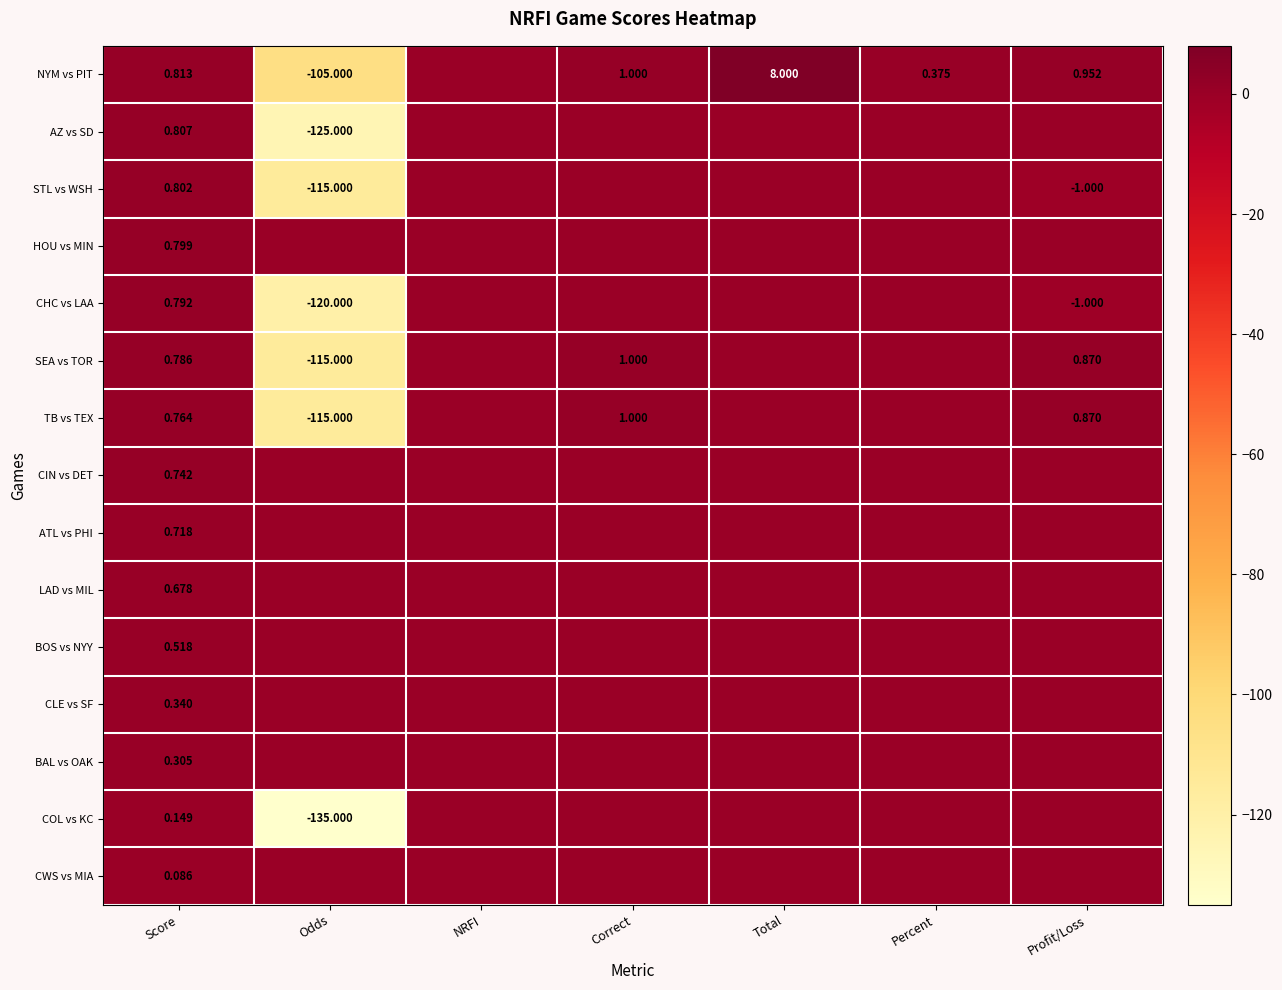

The LAD vs MIL series shows -0.3 at Profit/Loss. True or false?

False